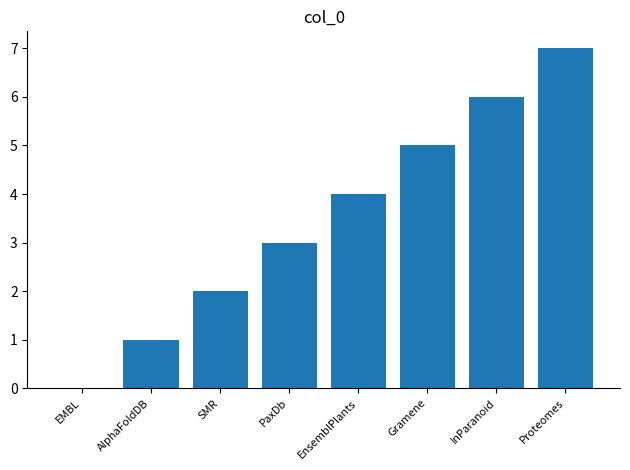

Which has a higher value, EnsemblPlants or PaxDb?

EnsemblPlants